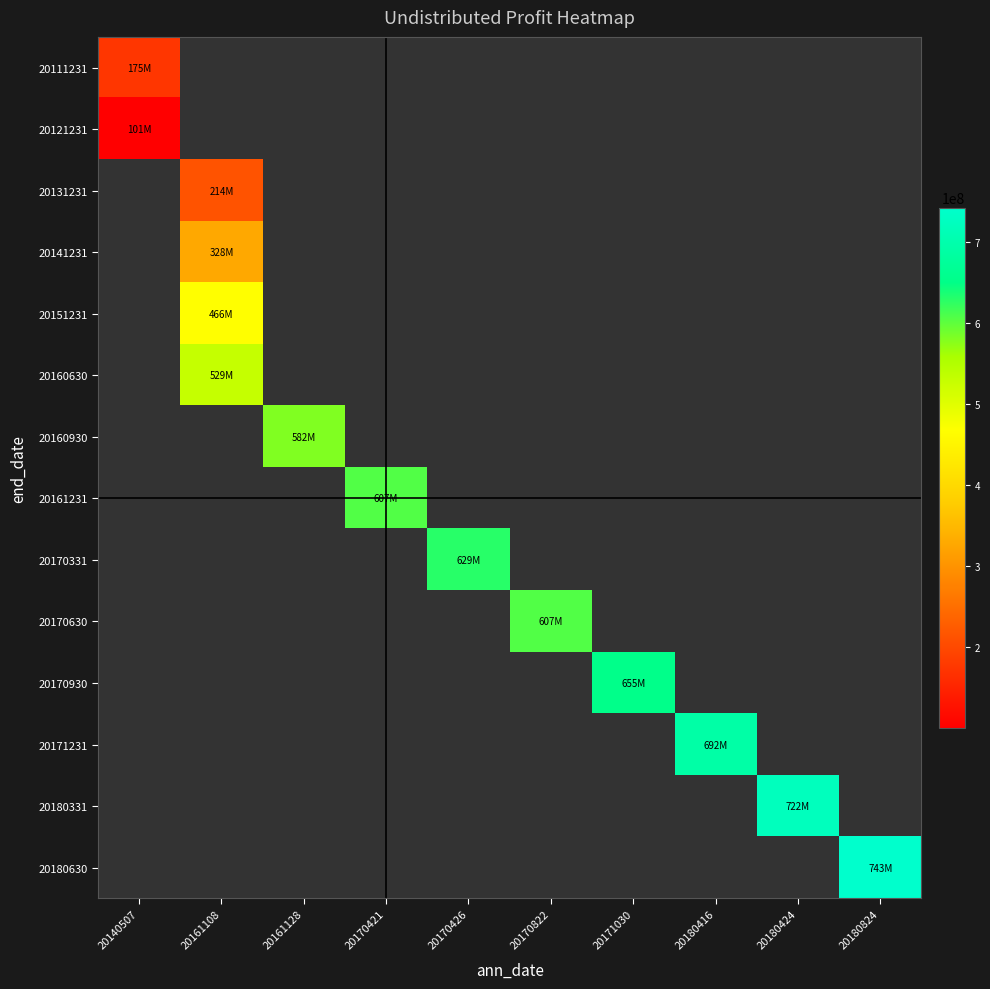

Which label corresponds to the largest value in the chart?

20180824